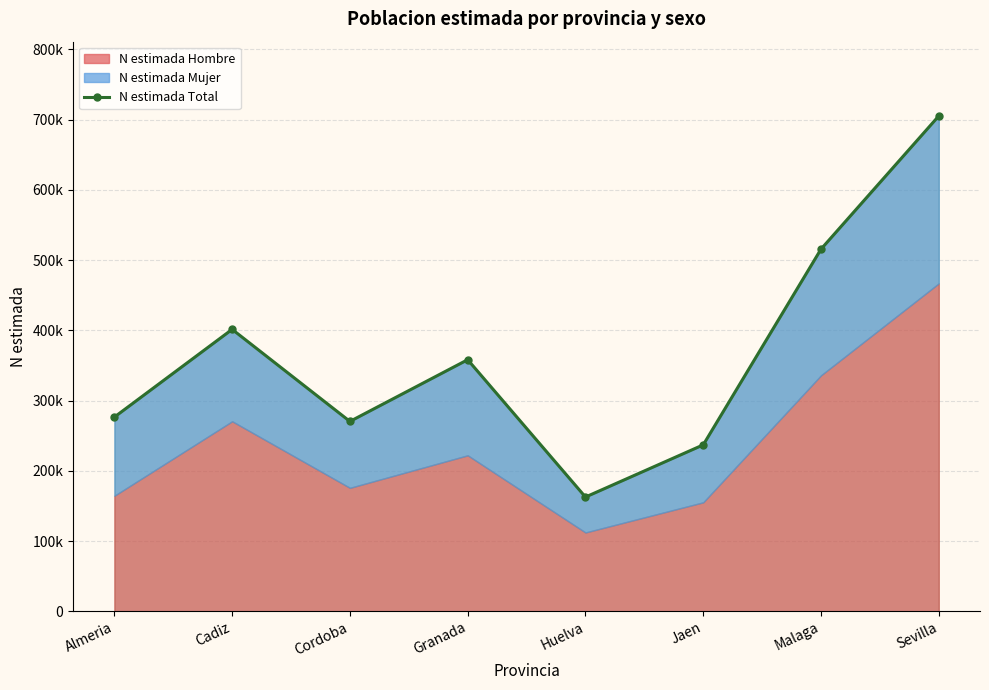

What is the label of the 3rd point from the right?

Jaen